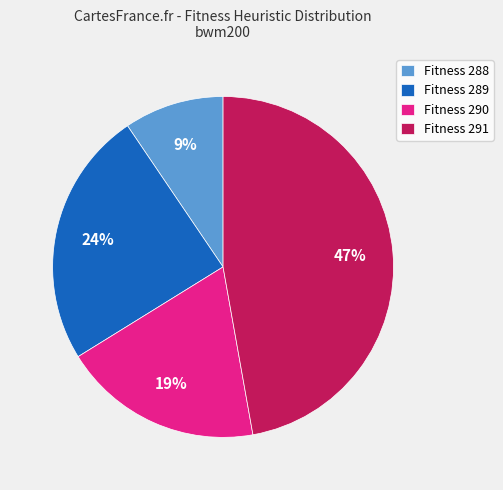

To the nearest percent, what is the average slice percentage?

25%